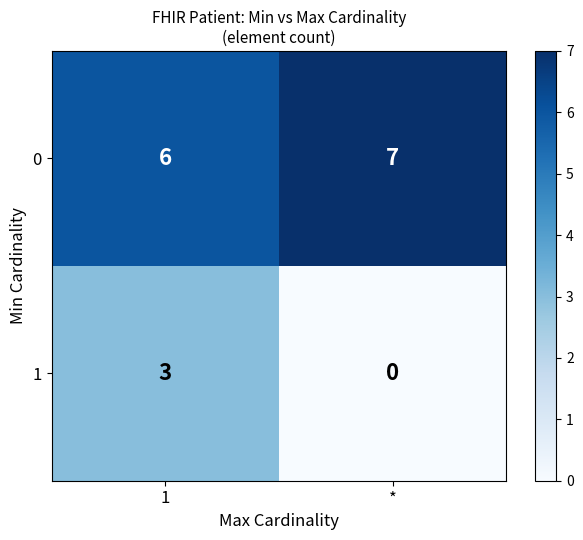

Which series has the largest range (max minus min)?

1